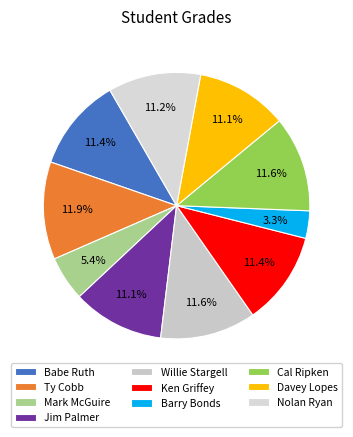

What percentage is the Babe Ruth slice, to the nearest percent?

11%